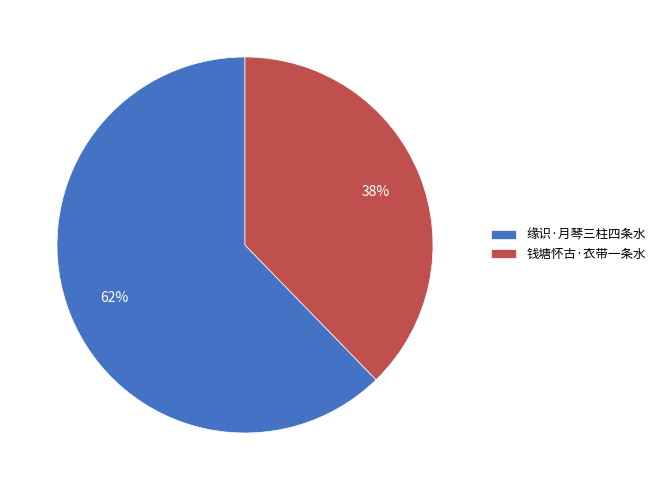

To the nearest percent, what is the combined percentage of 缘识·月琴三柱四条水 and 钱塘怀古·衣带一条水?

100%